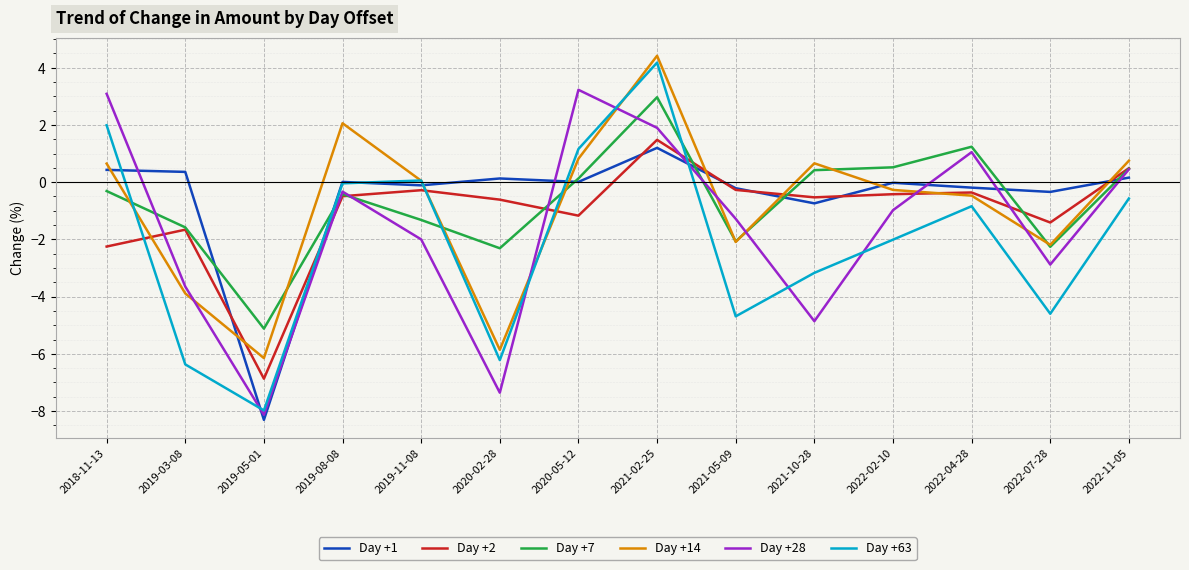

True or false: Day +28 has a value of -11.7 at 2019-05-01.

False